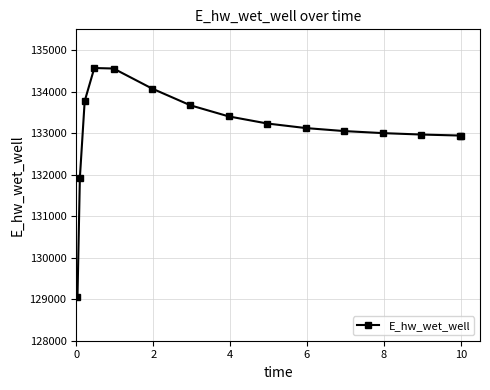

What is the maximum value shown in the chart?

134568.0